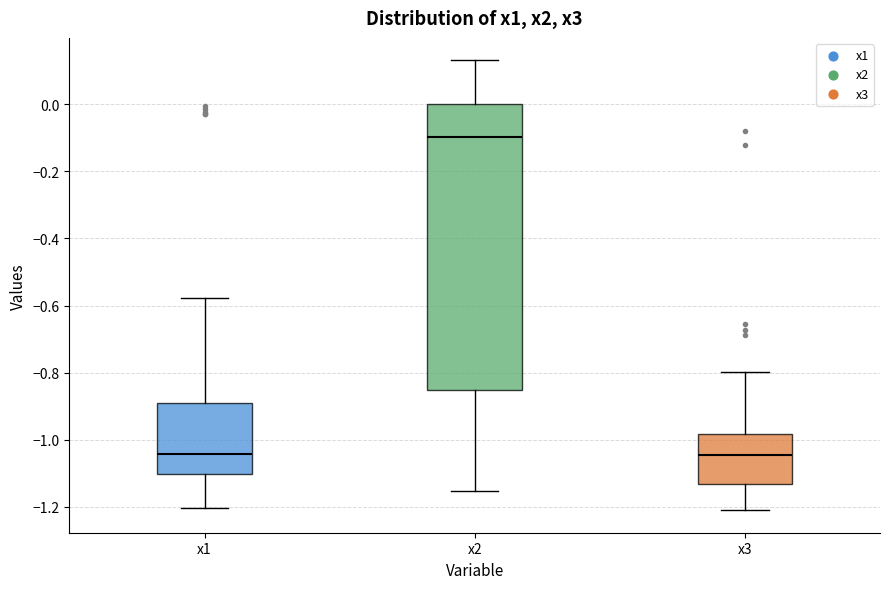

Reading left to right, read every box against the y-axis: the position of its median line, the range the box covers, and the ends of its whiskers. The values are not printed on the chart, so give them approximately, as read against the axis.

x1: median -1.04, box -1.10 to -0.90, whiskers -1.20 to -0.58
x2: median -0.10, box -0.86 to 0.00, whiskers -1.16 to 0.14
x3: median -1.04, box -1.14 to -0.98, whiskers -1.20 to -0.80